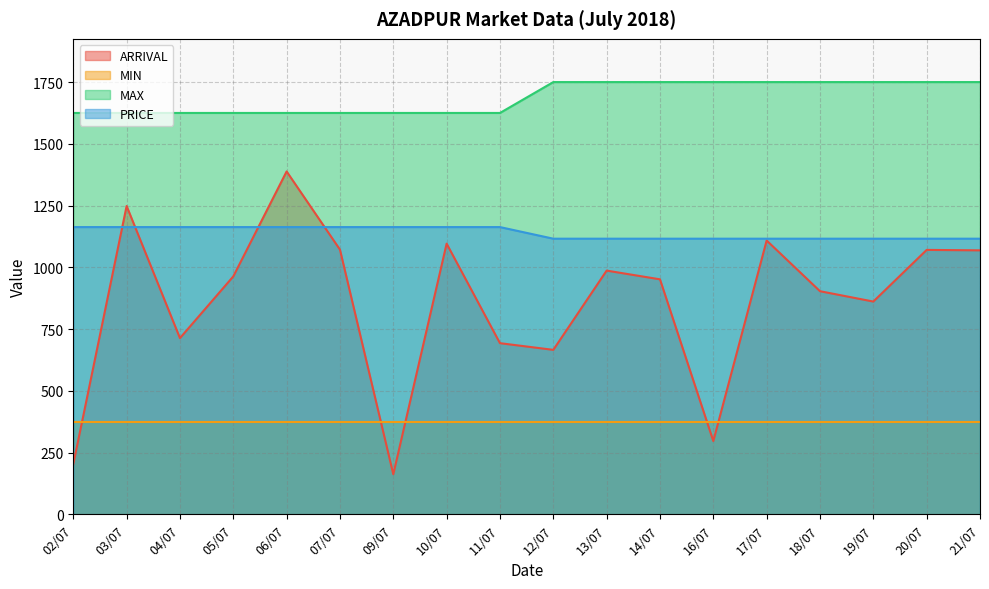

What is the spread (max minus min) of values at 04/07?

1250.0